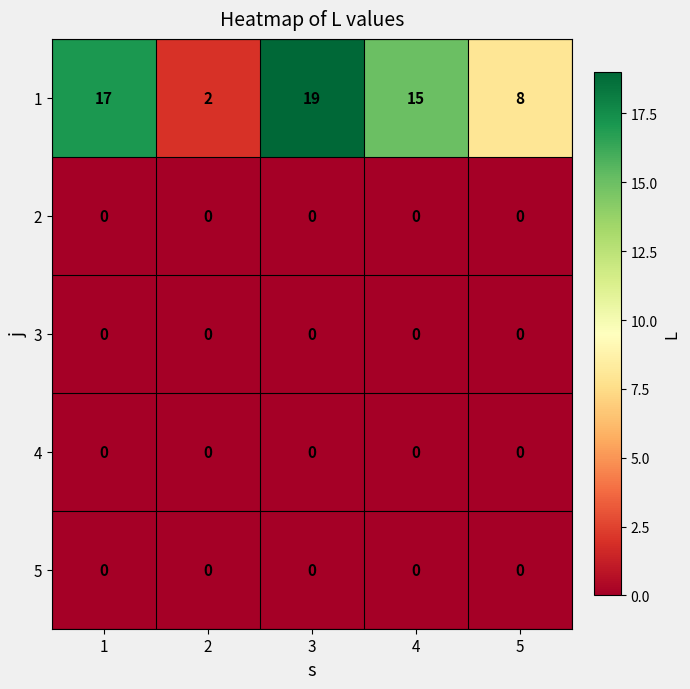

Count the number of data series in this chart.

5